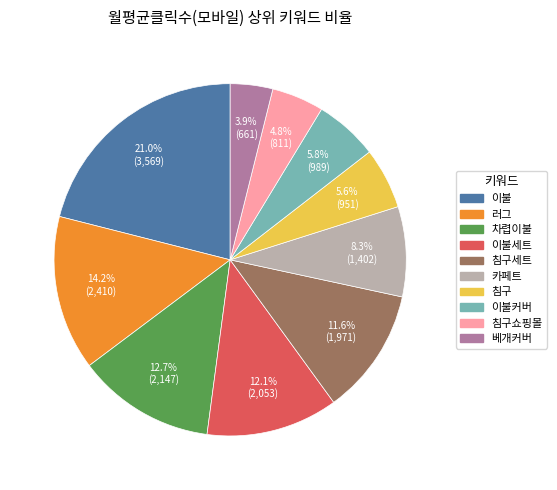

Is there any slice that represents more than half of the pie?

No